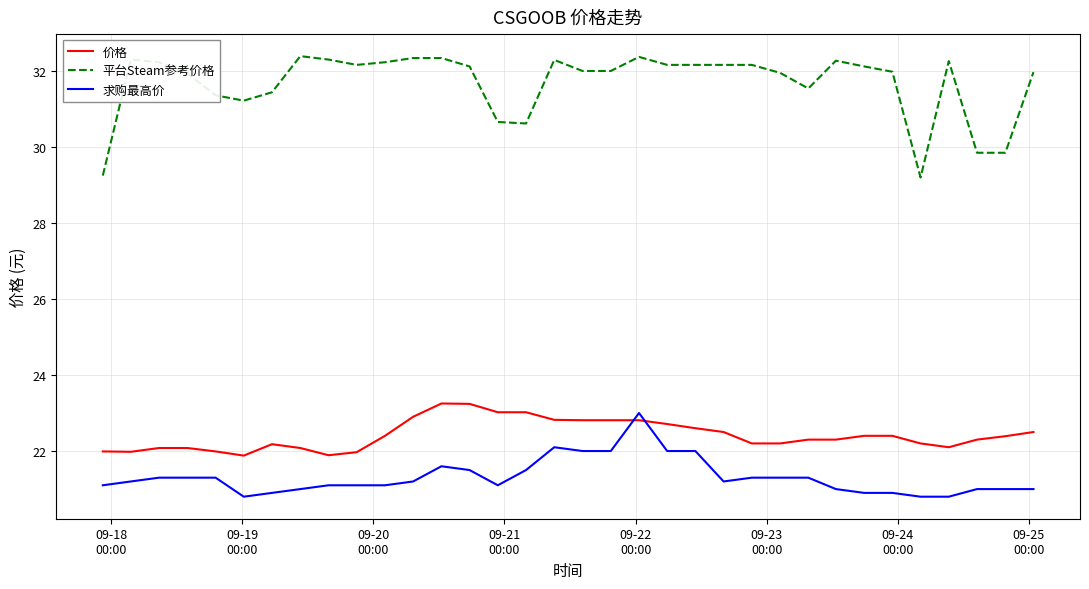

Which series has the largest total across all categories?

平台Steam参考价格